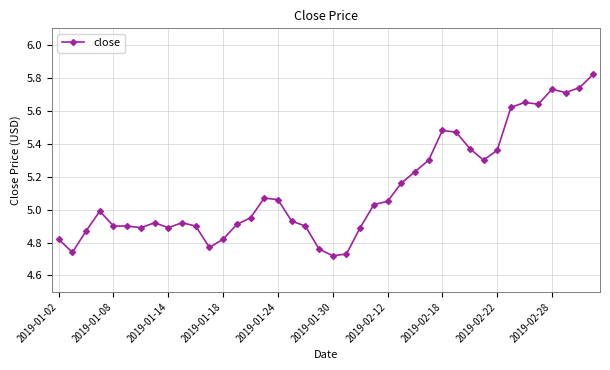

What is the difference between the maximum and minimum values?

1.1